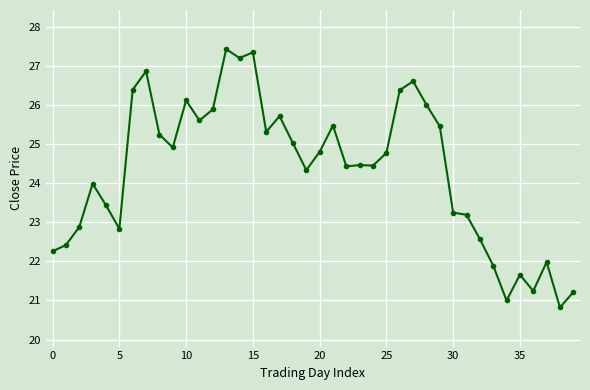

What is the greatest value displayed?

27.4